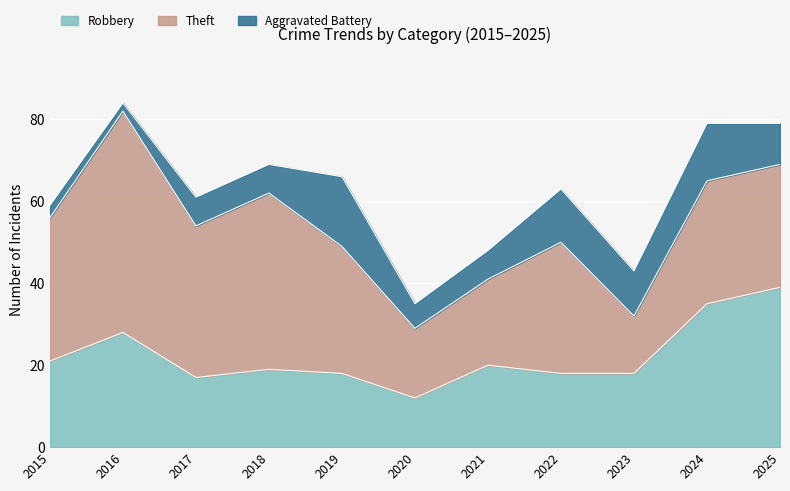

Which series has the largest total across all categories?

Theft